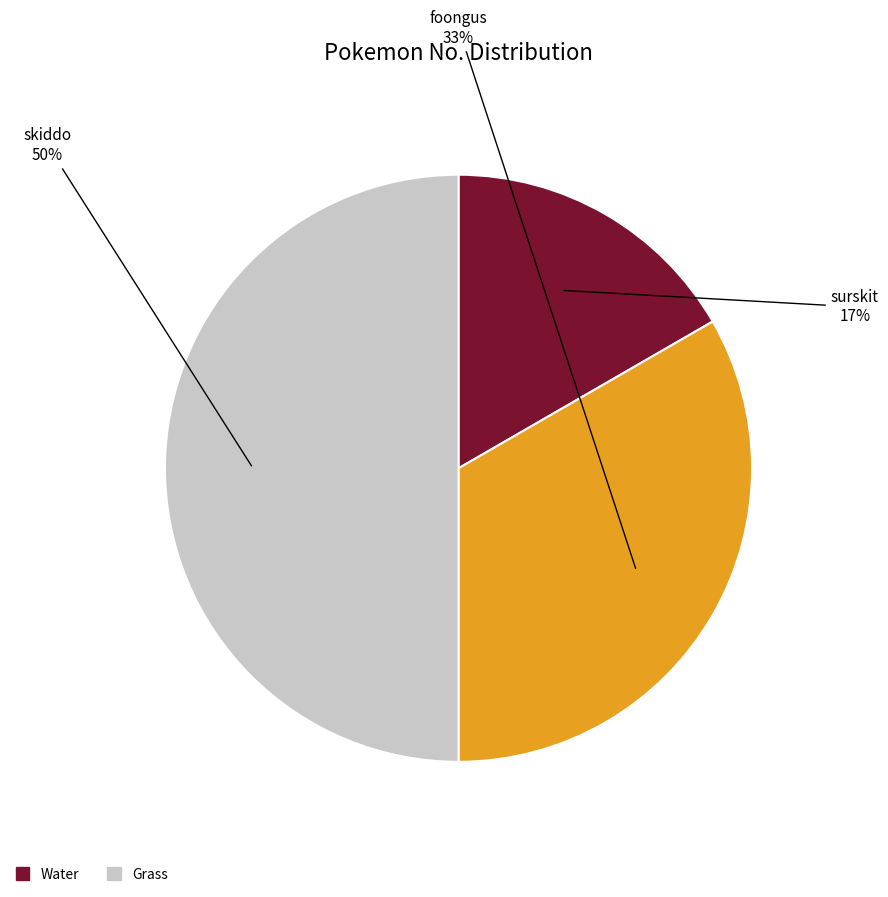

Does foongus represent more than half of the total?

No